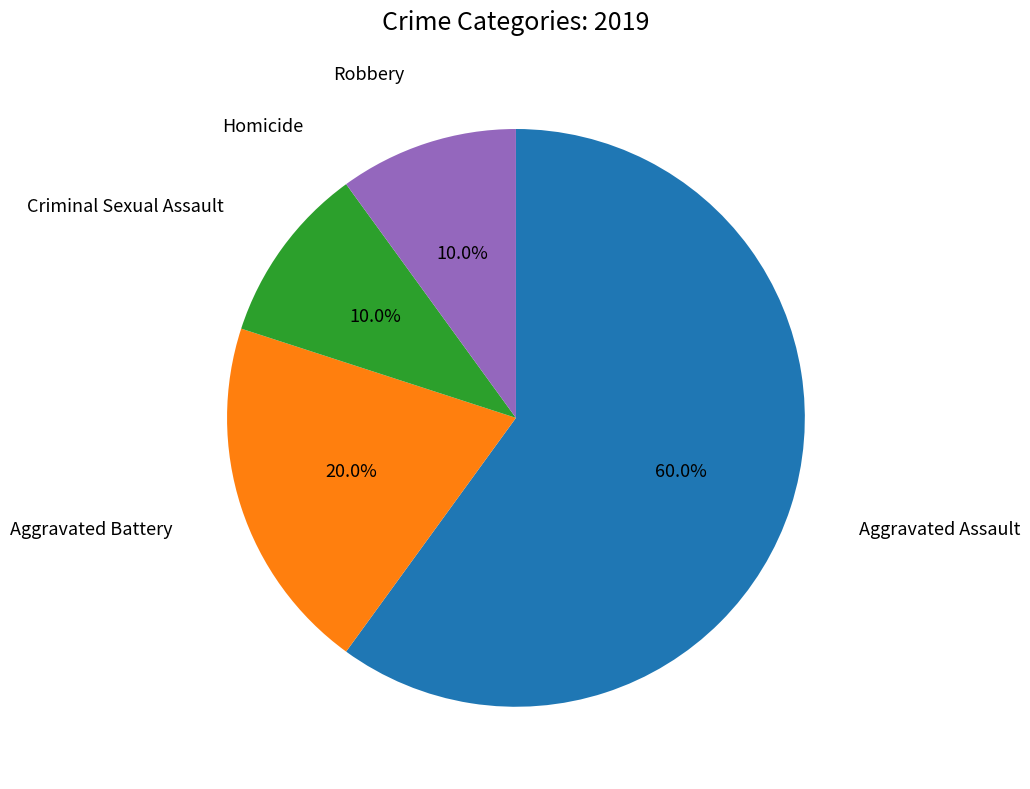

Does any single category account for the majority?

Yes